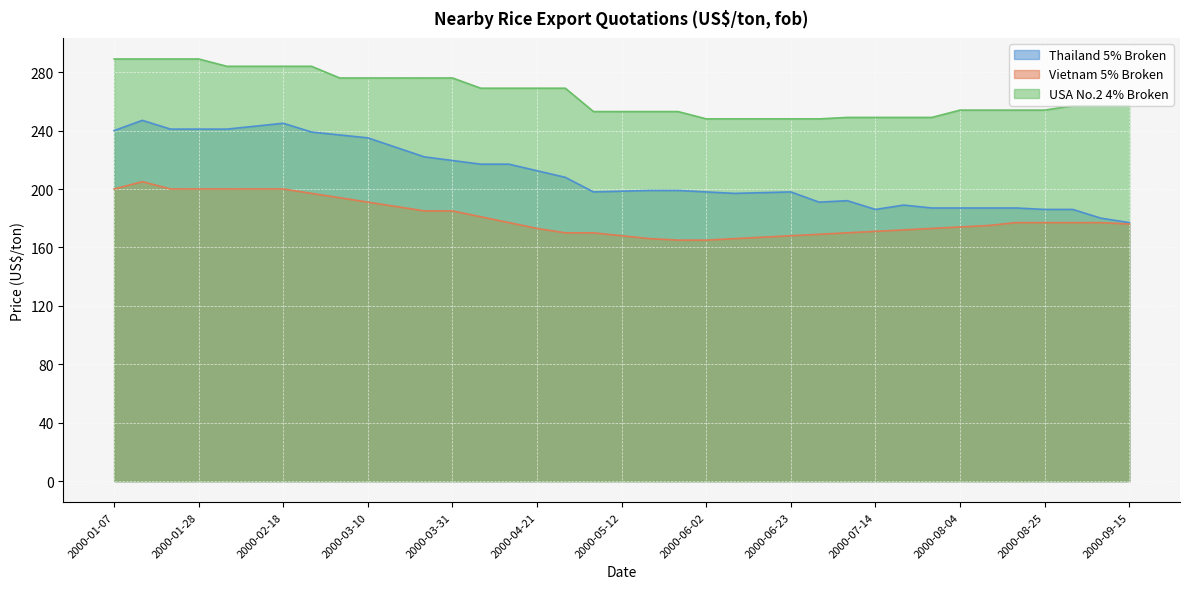

What is the maximum value shown in the chart?

289.0